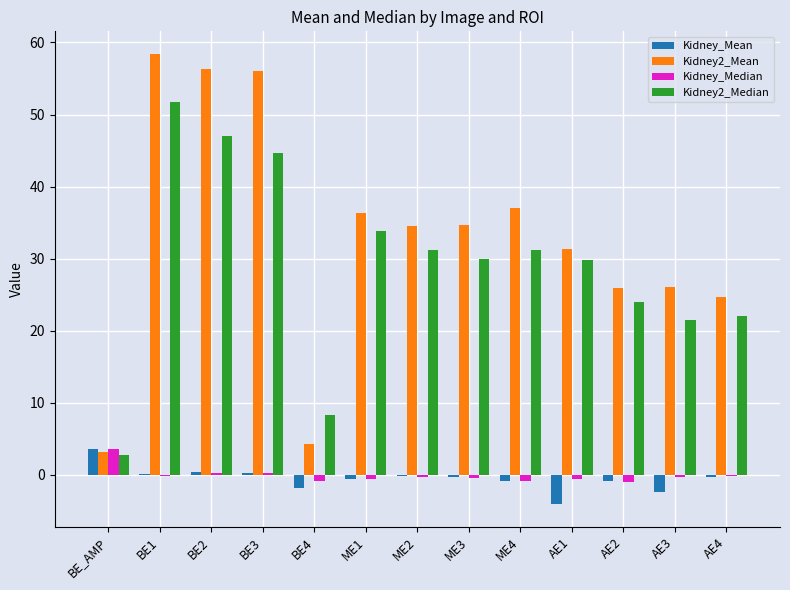

Which category has the highest value across all series?

BE1